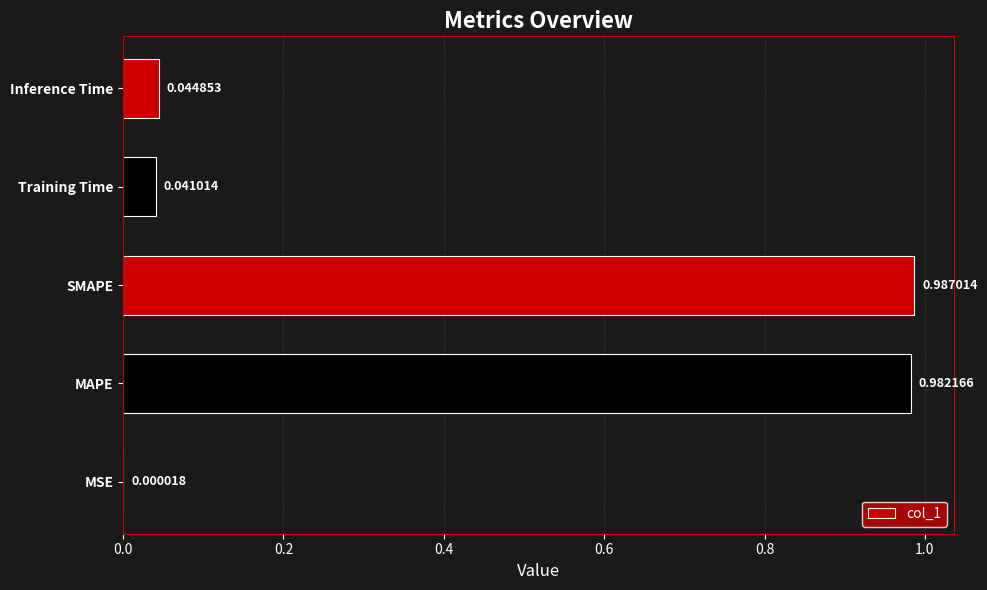

Which category has the highest value across all series?

SMAPE